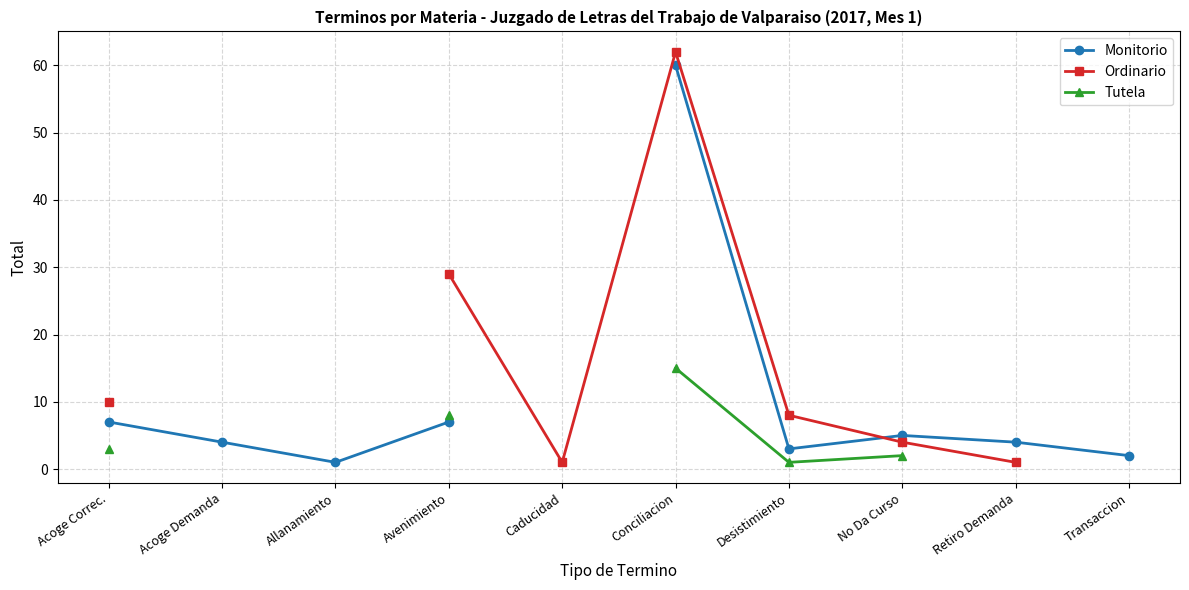

How many interior local valleys does the Tutela series have?

1